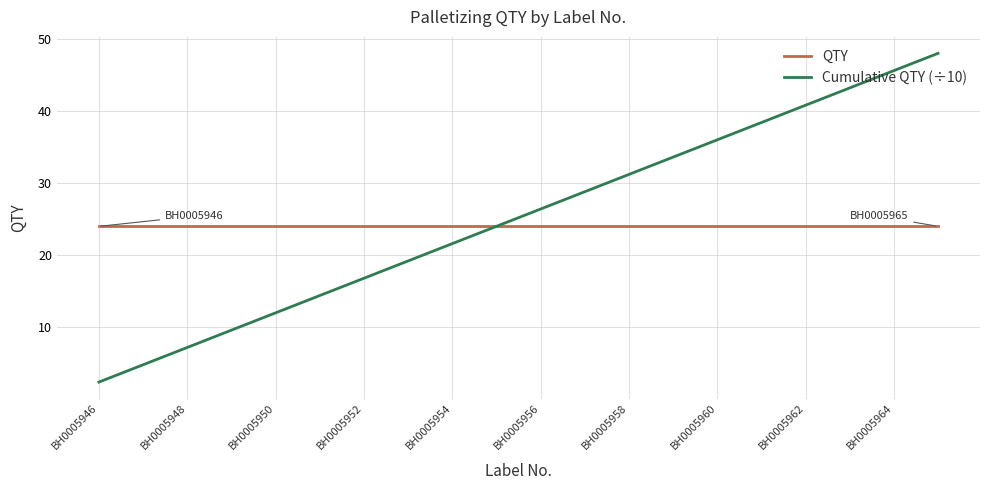

Which series has the largest range (max minus min)?

Cumulative QTY (÷10)